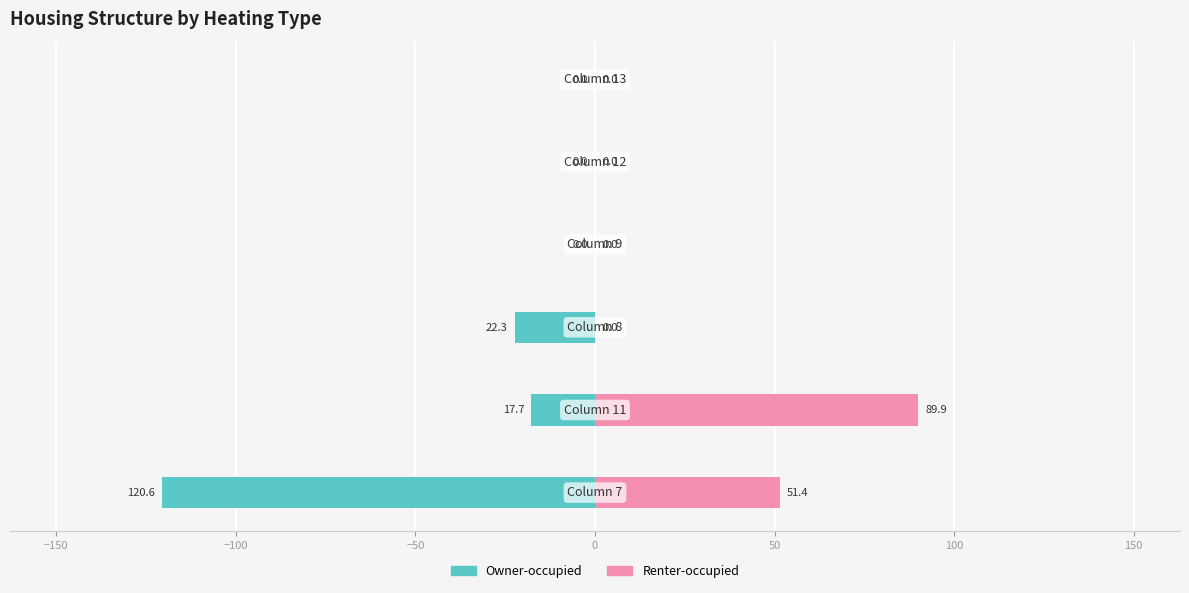

What are all the series names shown in the legend?

Owner-occupied, Renter-occupied